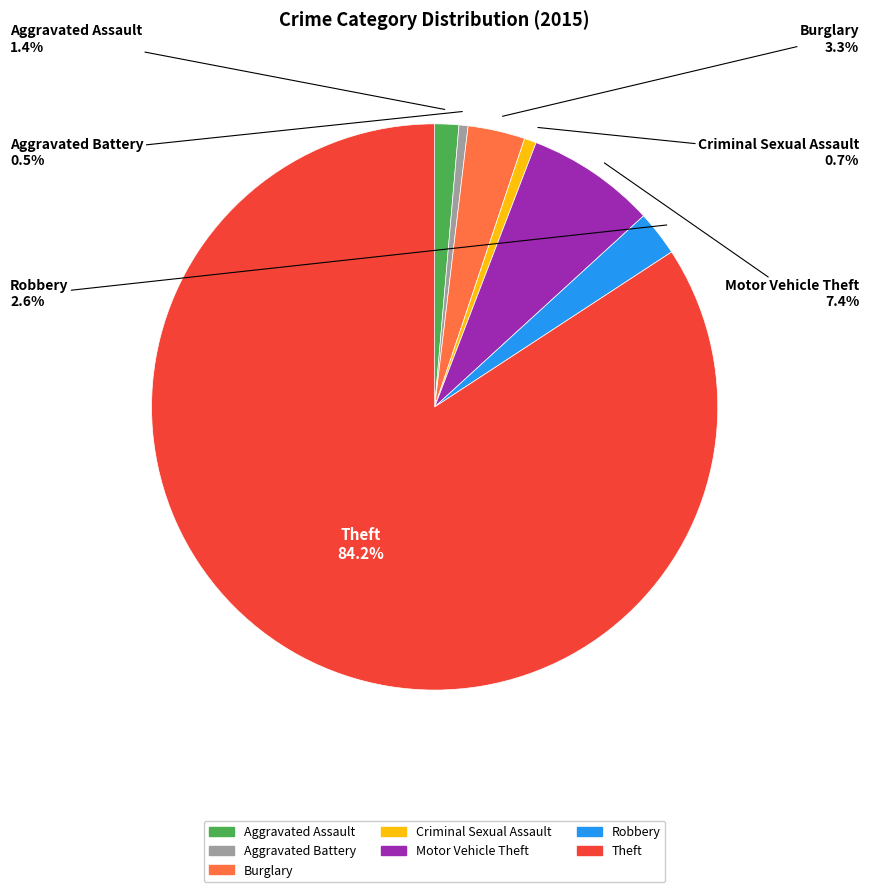

Approximately how many times larger is the value at Criminal Sexual Assault compared to Robbery?

0.3